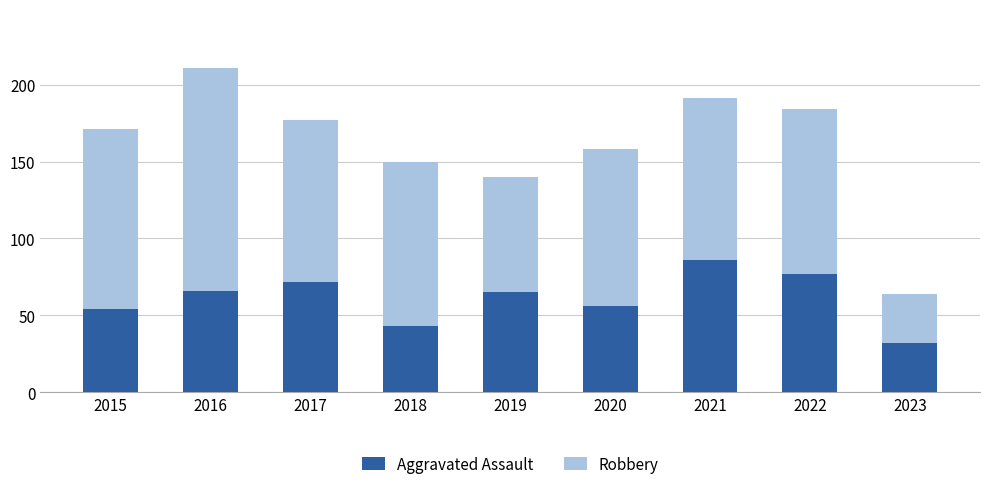

Reading left to right, what are the values for Aggravated Assault?

54	66	72	43	65	56	86	77	32